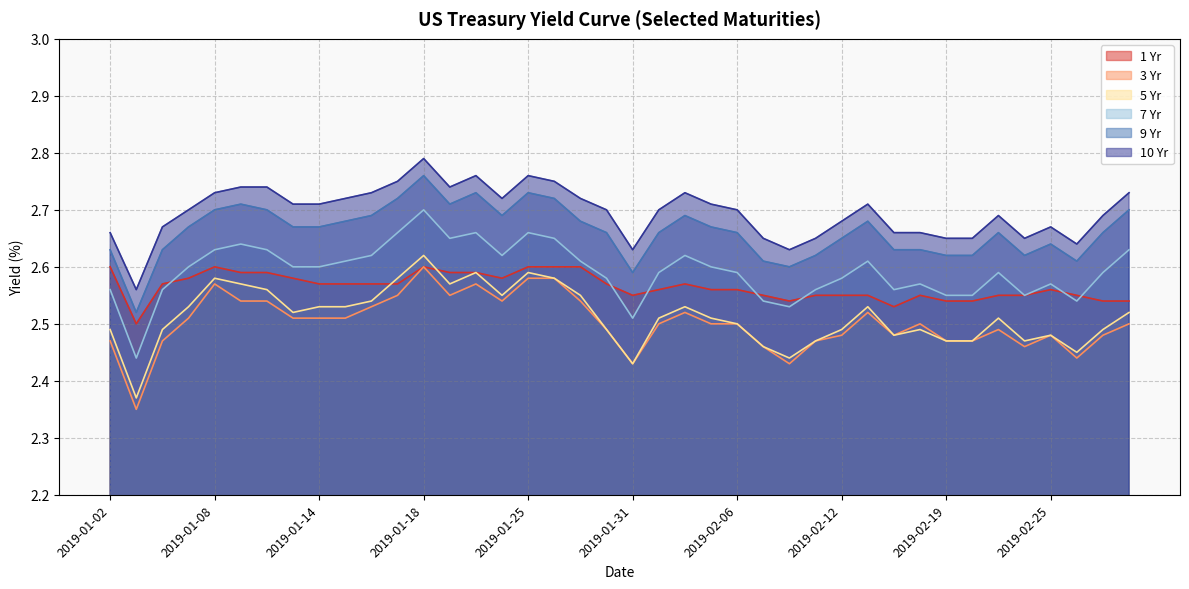

Does the chart have visible grid lines?

Yes